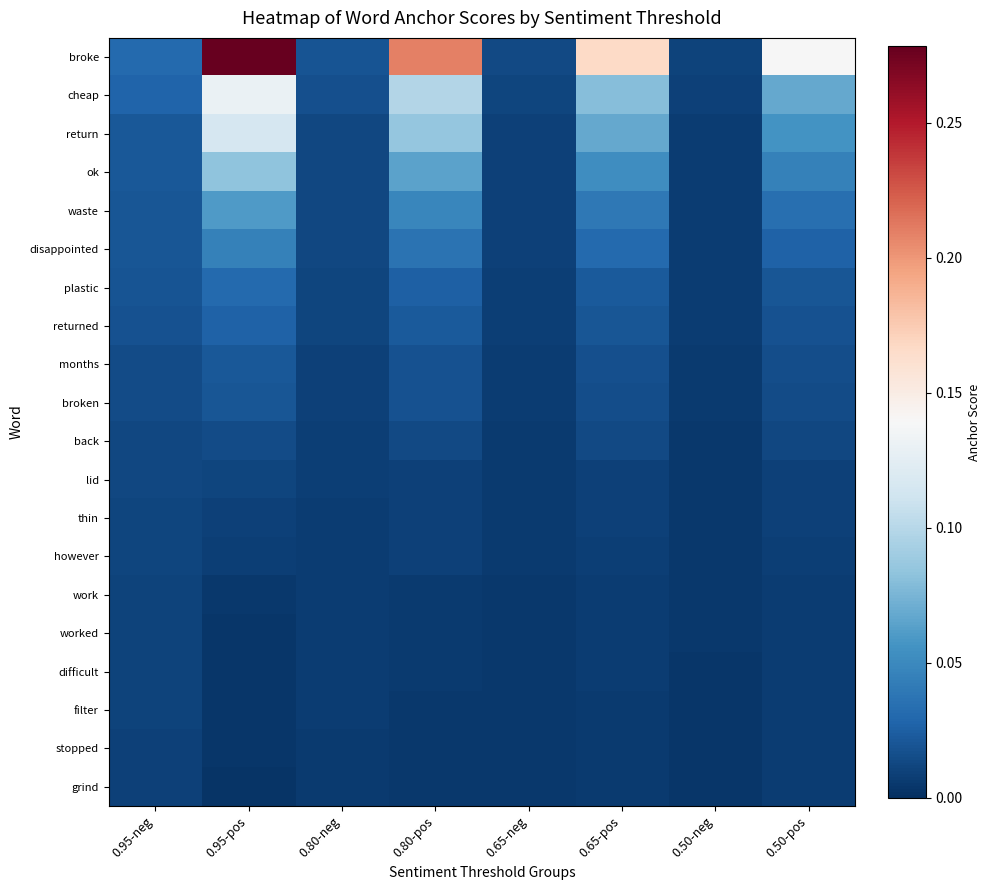

At 0.65-neg, list the series in order from largest to smallest.

broke, cheap, return, ok, waste, disappointed, plastic, returned, months, broken, back, lid, thin, however, work, worked, filter, difficult, stopped, grind